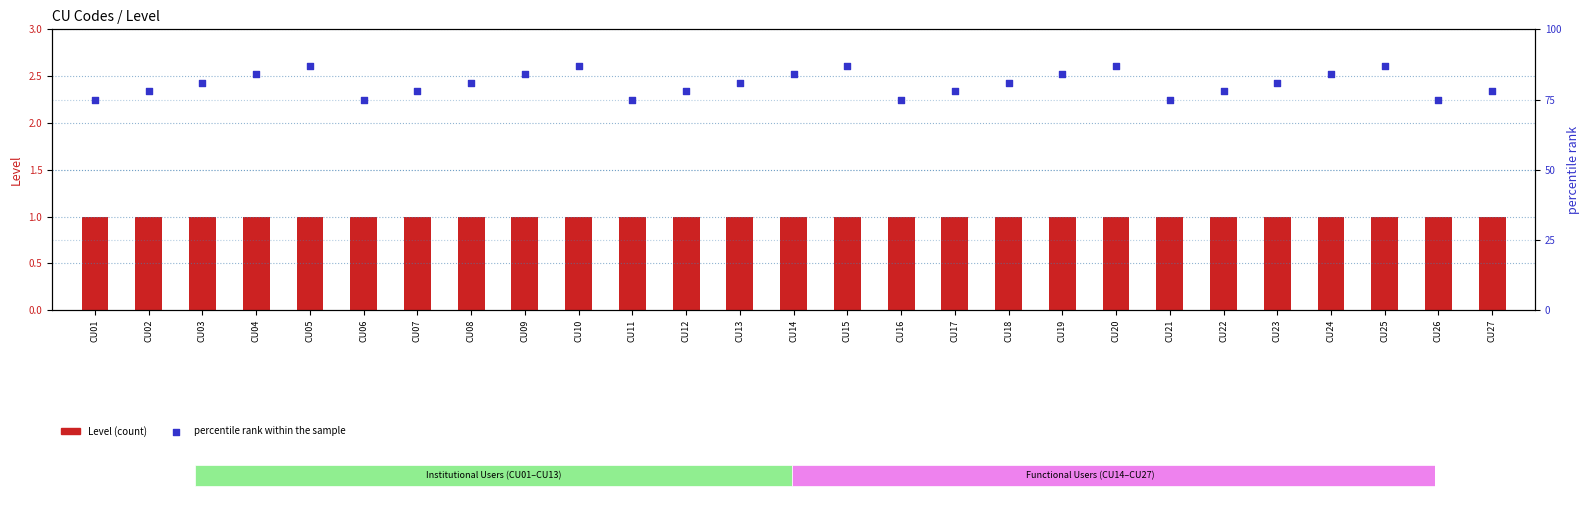

Which series has the largest Y range (max minus min)?

percentile rank within the sample